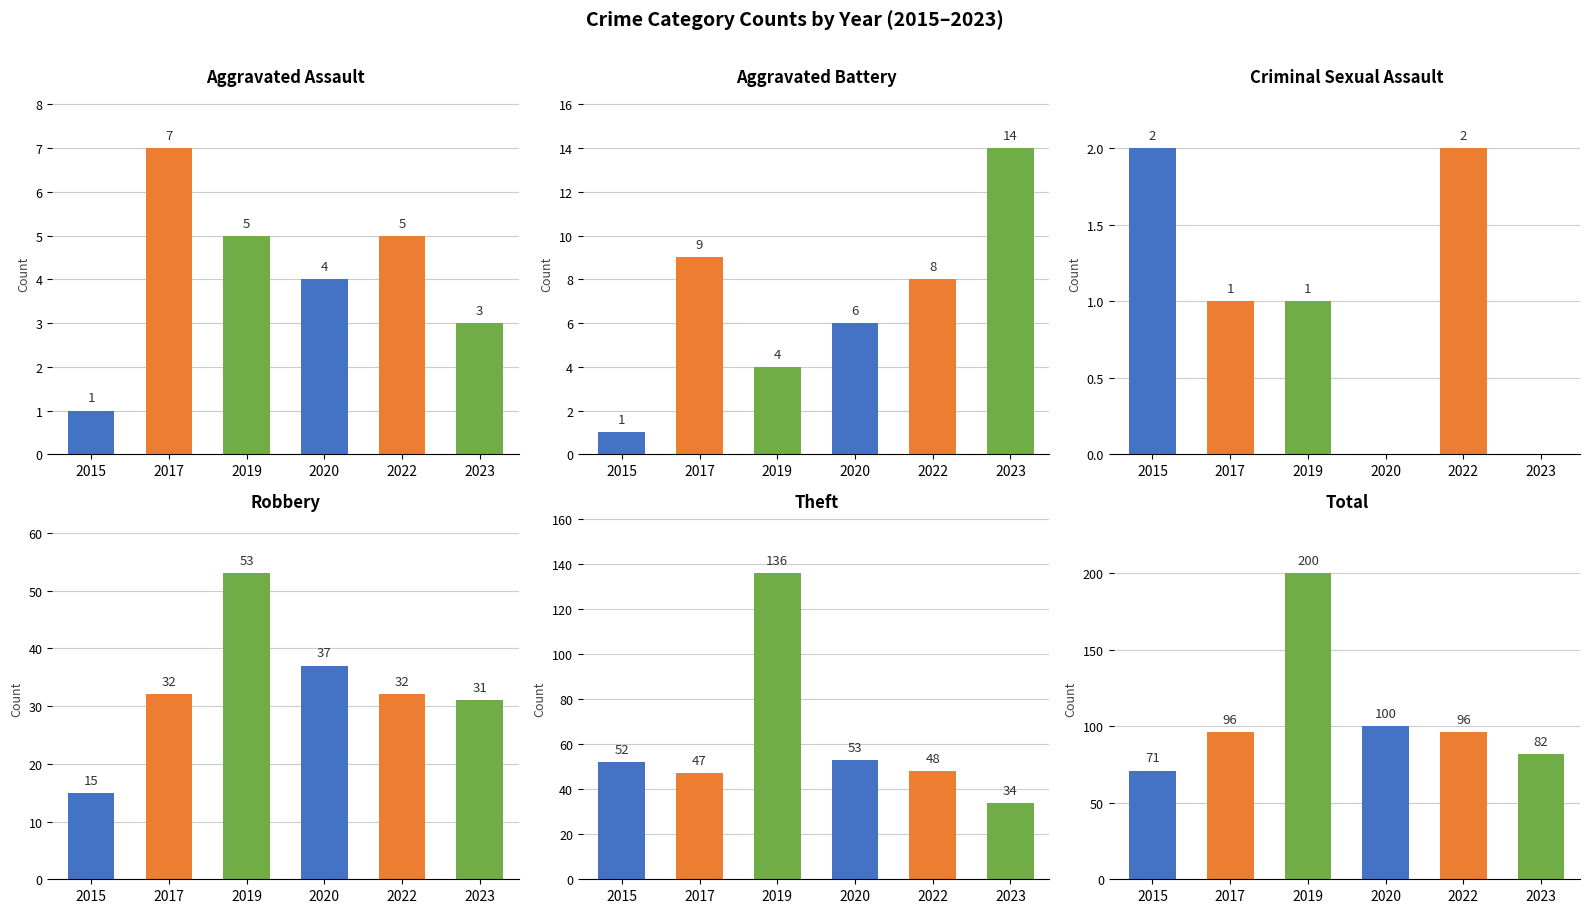

Reading left to right, what are all the values shown in this chart?

2015: Aggravated Assault=1	Aggravated Battery=1	Criminal Sexual Assault=2	Robbery=15	Theft=52	Total=71
2017: Aggravated Assault=7	Aggravated Battery=9	Criminal Sexual Assault=1	Robbery=32	Theft=47	Total=96
2019: Aggravated Assault=5	Aggravated Battery=4	Criminal Sexual Assault=1	Robbery=53	Theft=136	Total=200
2020: Aggravated Assault=4	Aggravated Battery=6	Criminal Sexual Assault=0	Robbery=37	Theft=53	Total=100
2022: Aggravated Assault=5	Aggravated Battery=8	Criminal Sexual Assault=2	Robbery=32	Theft=48	Total=96
2023: Aggravated Assault=3	Aggravated Battery=14	Criminal Sexual Assault=0	Robbery=31	Theft=34	Total=82